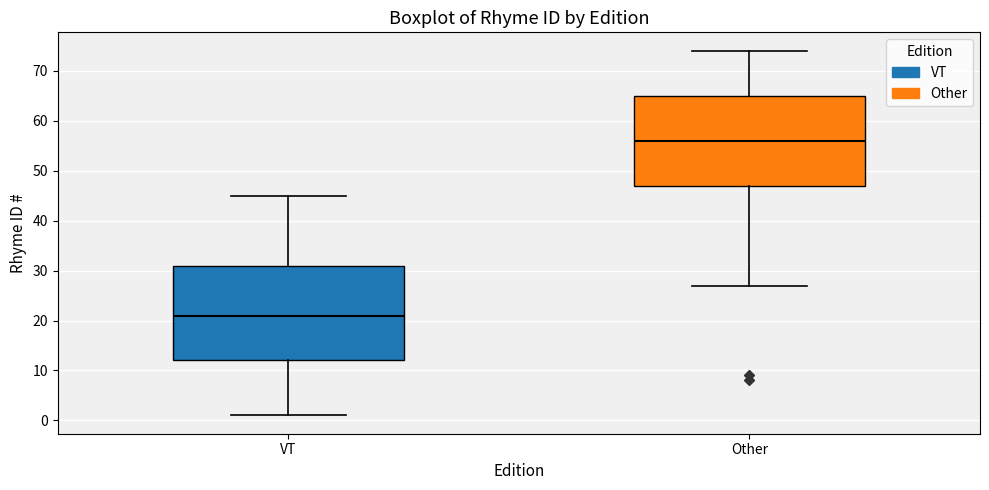

Reading left to right, transcribe this box plot: for each box, give where its median line is, the range the box spans, and where its two whiskers end, as read against the y-axis. The values are not printed on the chart, so give them approximately, as read against the axis.

VT: median 21, box 12 to 31, whiskers 1 to 45
Other: median 56, box 47 to 65, whiskers 27 to 74